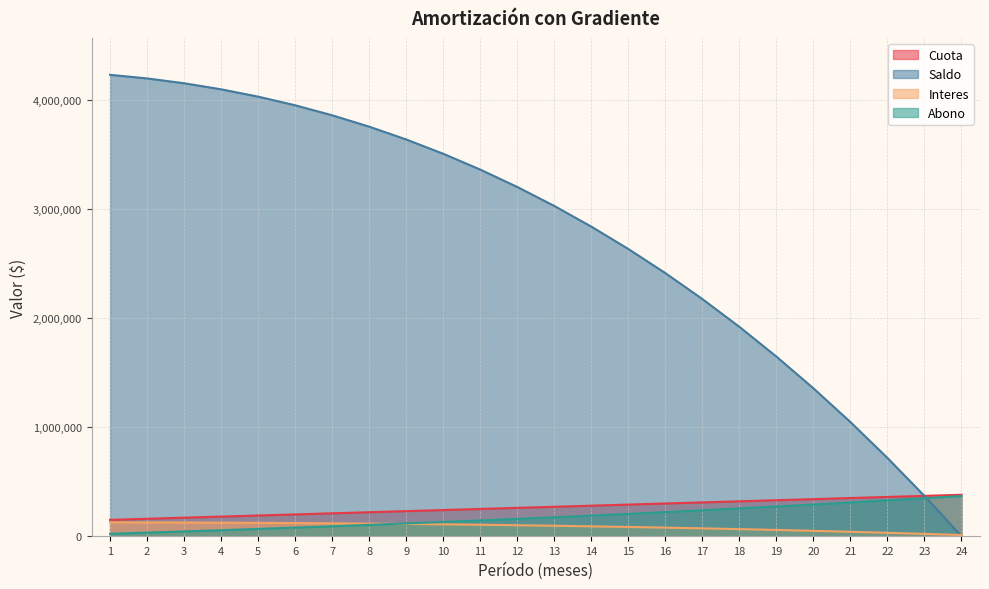

True or false: Cuota and Interes intersect in this chart.

False